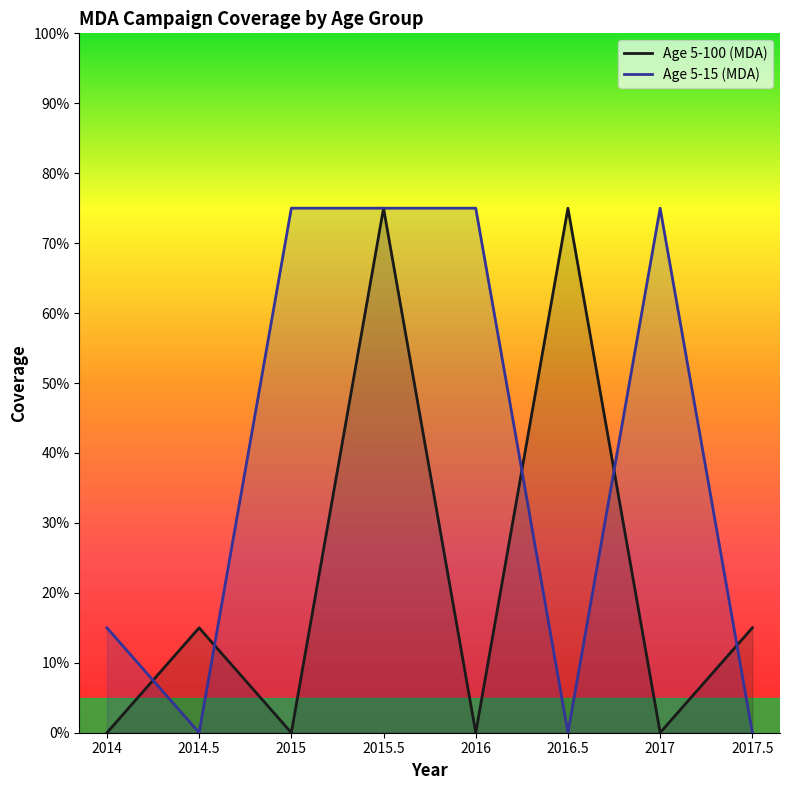

What is the difference between the highest and lowest values at 2016.5?

0.8